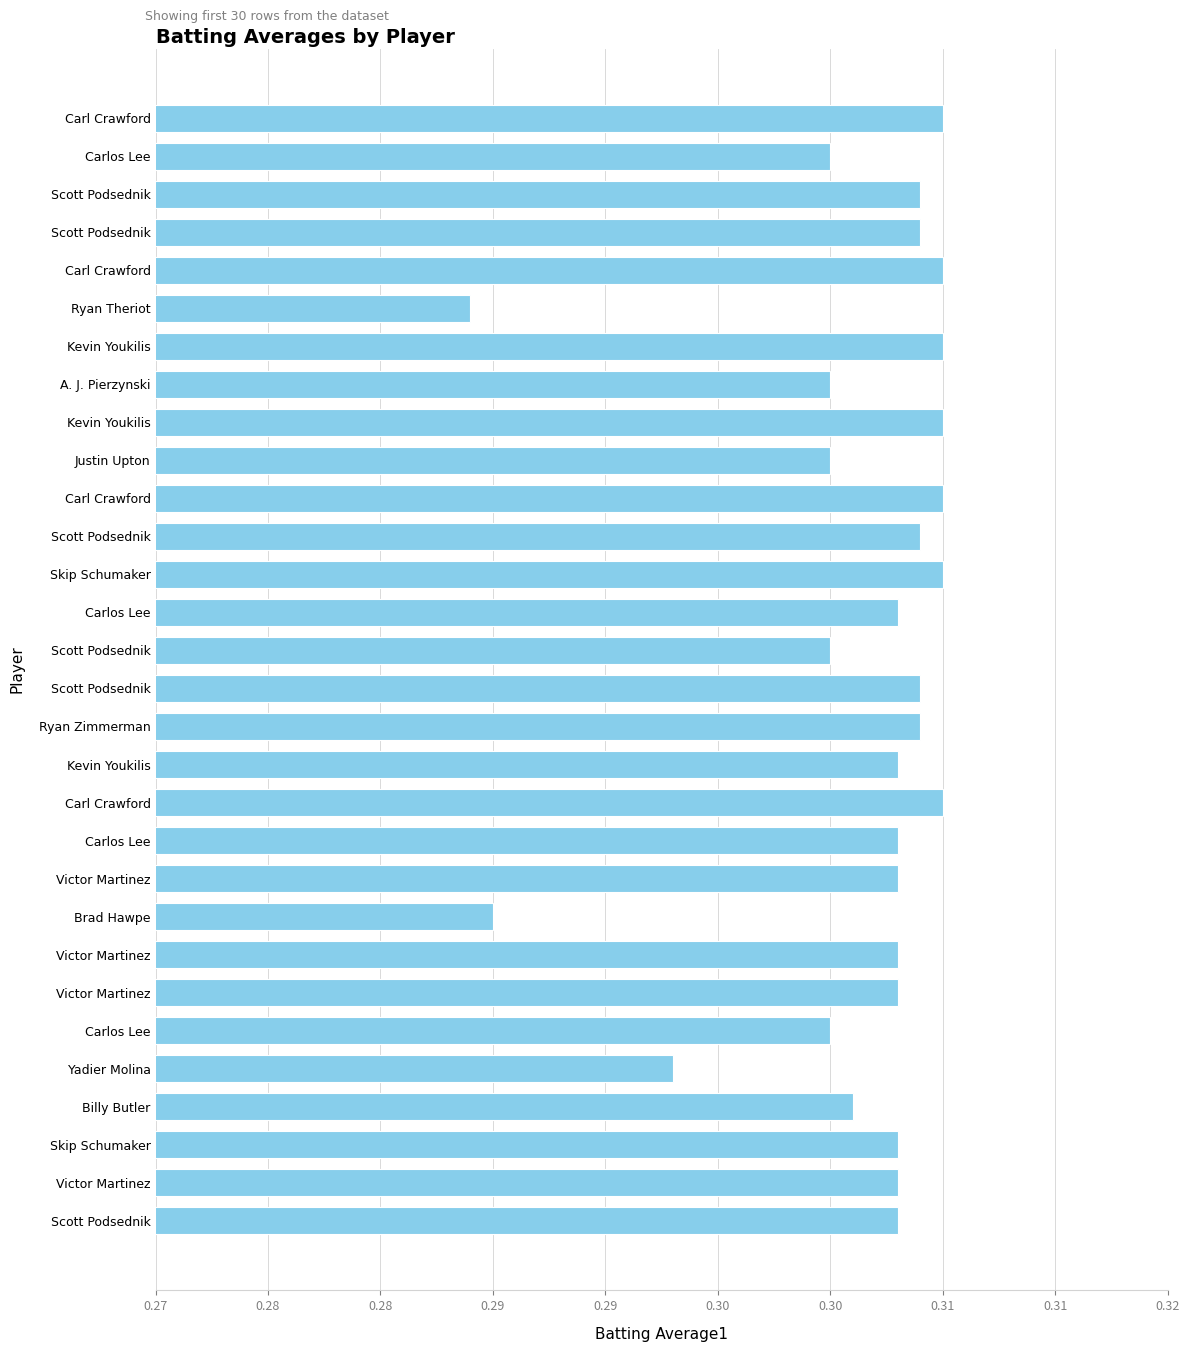

Are the bars horizontal?

Yes